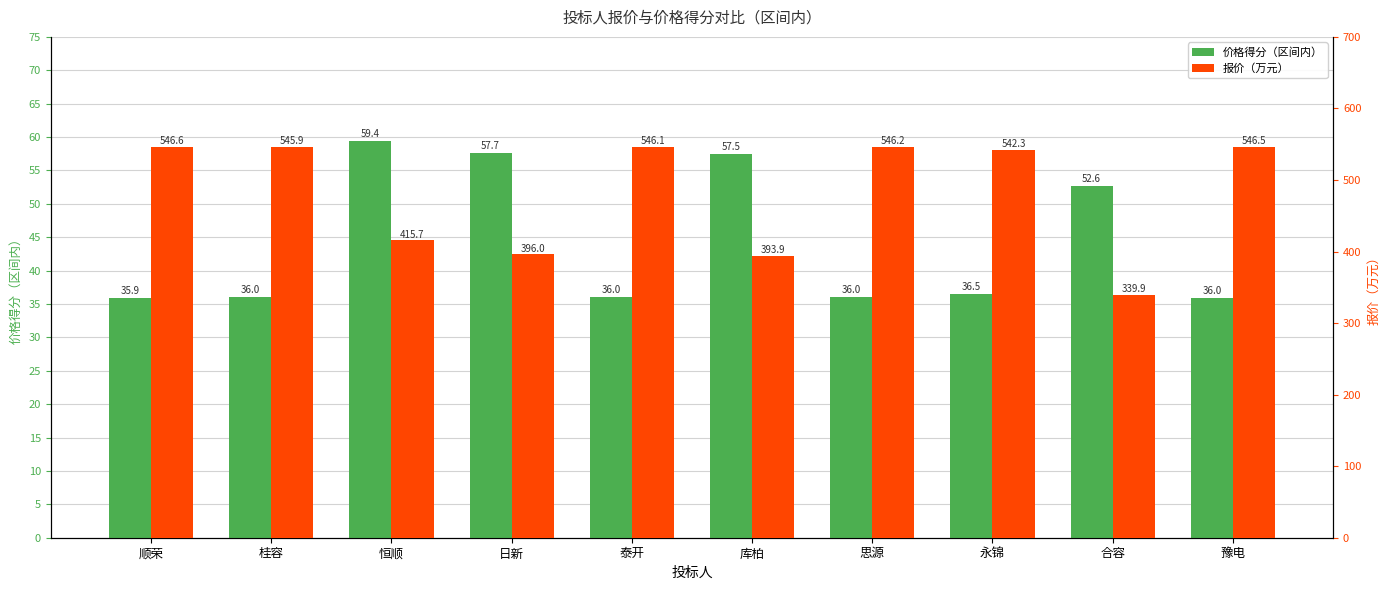

What is the sum of all 价格得分（区间内） values?

443.6